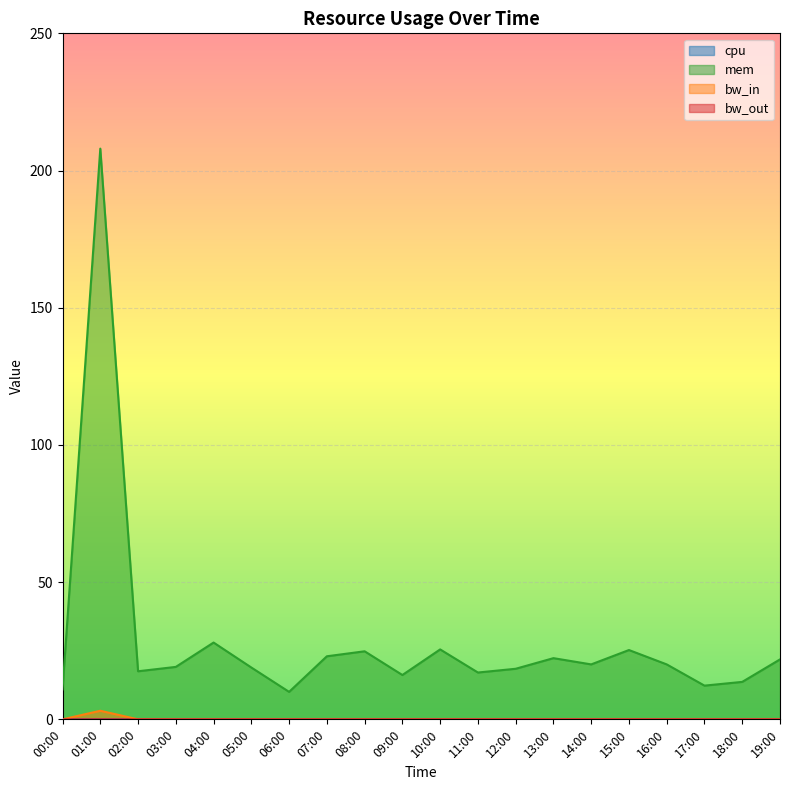

Between 00:00 and 08:00, which series saw the biggest shift?

mem